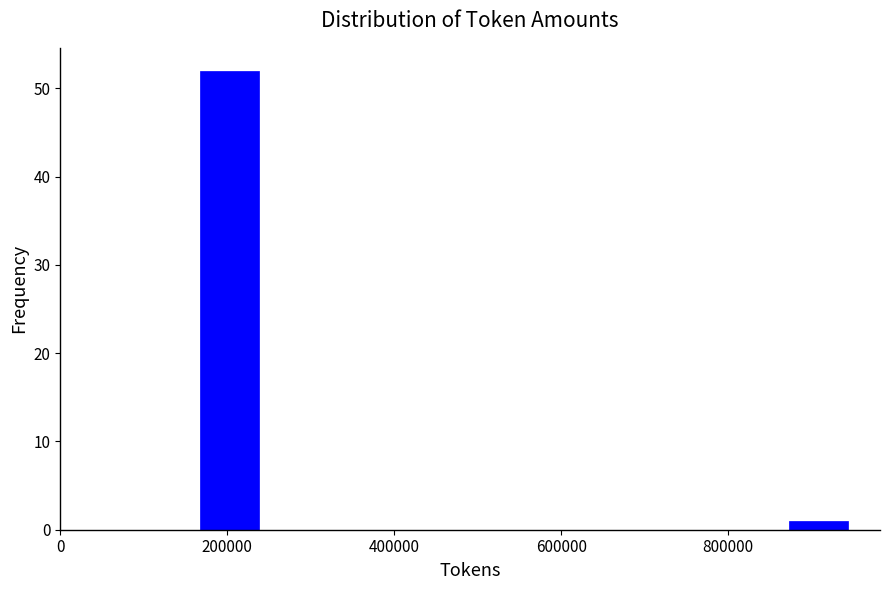

Around what value on the x-axis is the tallest bar? Give the approximate position of its centre, as read against the axis.

200000